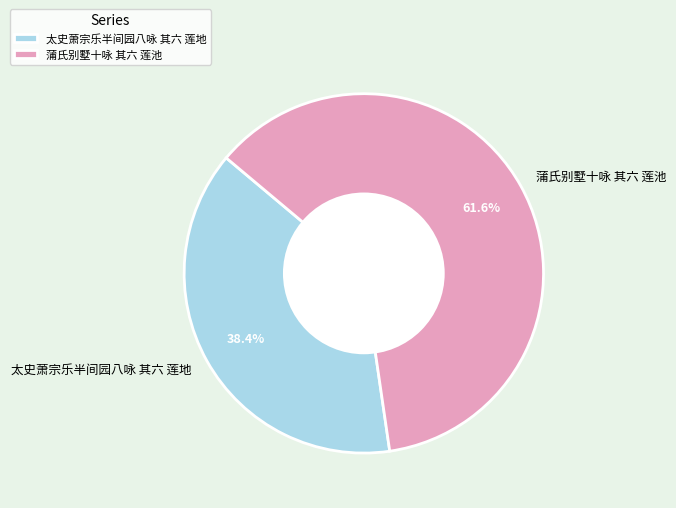

To the nearest percent, what is the difference between the largest and smallest slice percentages?

23%